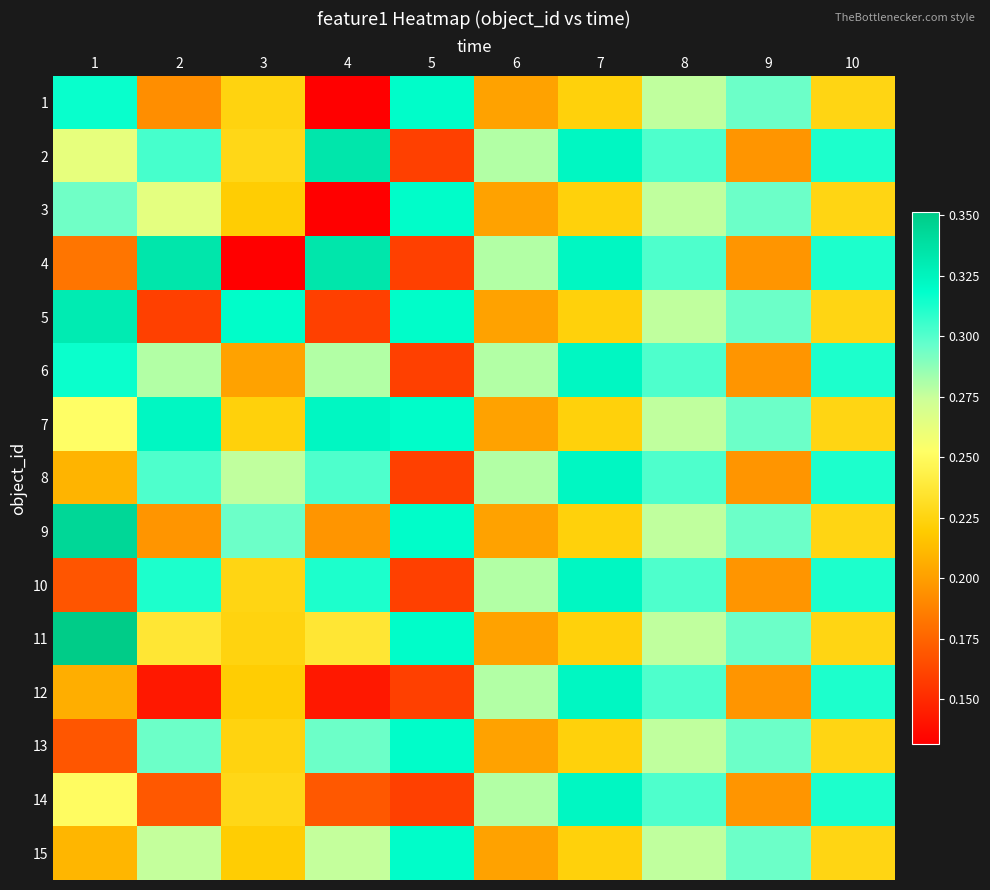

At which category is the sum across all series the highest?

8